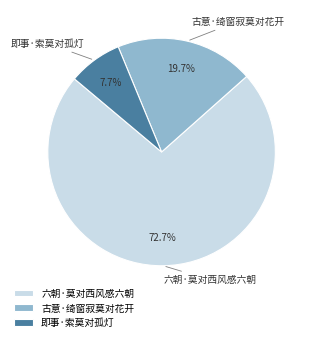

To the nearest percent, what percentage of the pie is 即事·索莫对孤灯?

8%